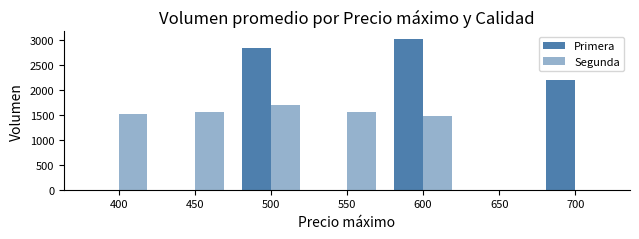

How many values in the Primera series exceed 0?

3